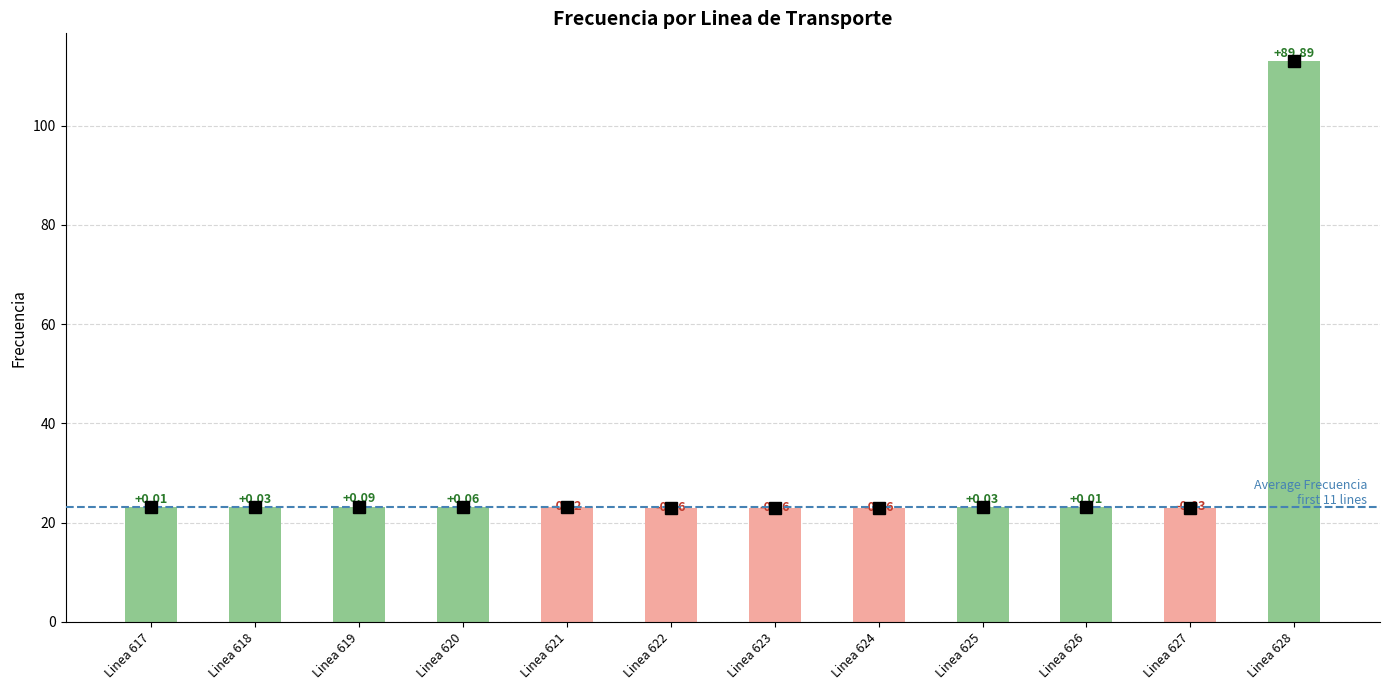

What is the maximum value shown in the chart?

113.0